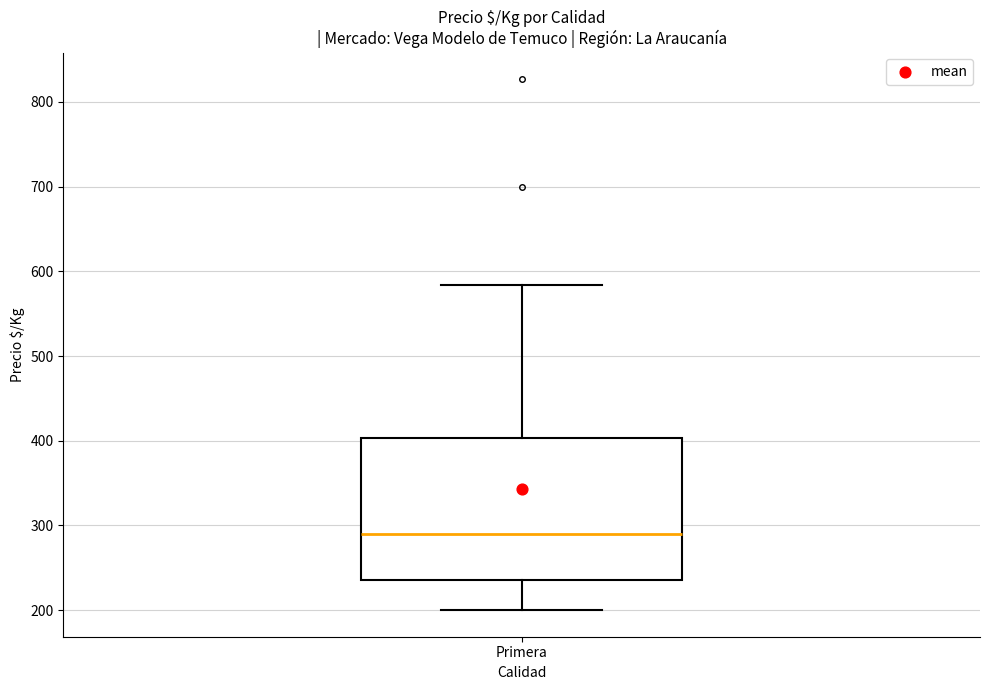

Read this box plot against the y-axis: the position of the median line, the range covered by the box, and the ends of both whiskers. The values are not printed on the chart, so give them approximately, as read against the axis.

median 290, box 240 to 400, whiskers 200 to 580